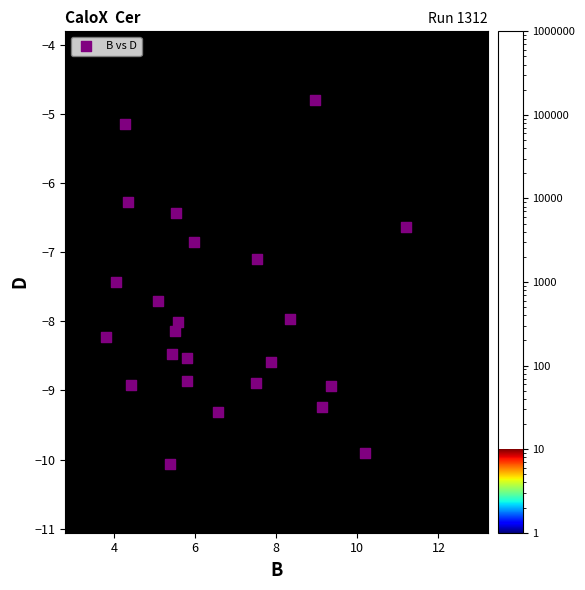

What is the range of Y values (max minus min)?

5.3